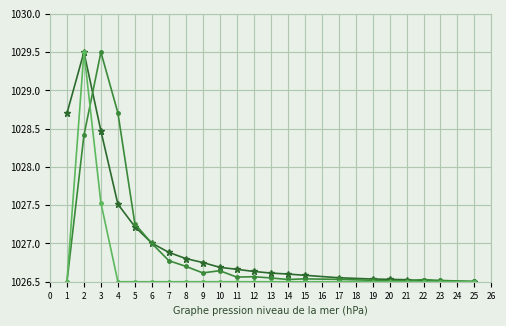

At which category does the chart reach its minimum across all series?

25